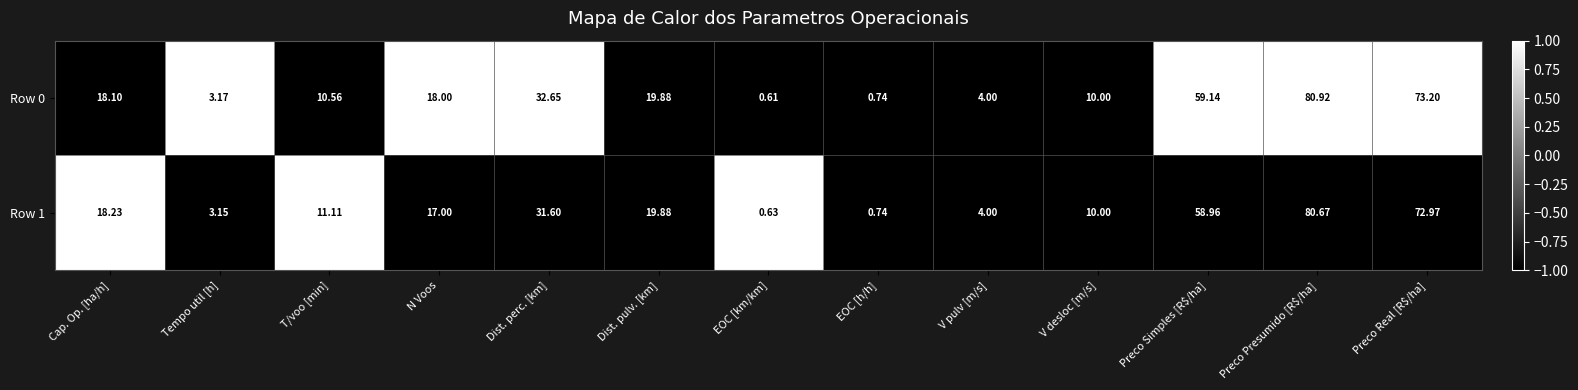

Which series has the widest spread of values?

Row 0